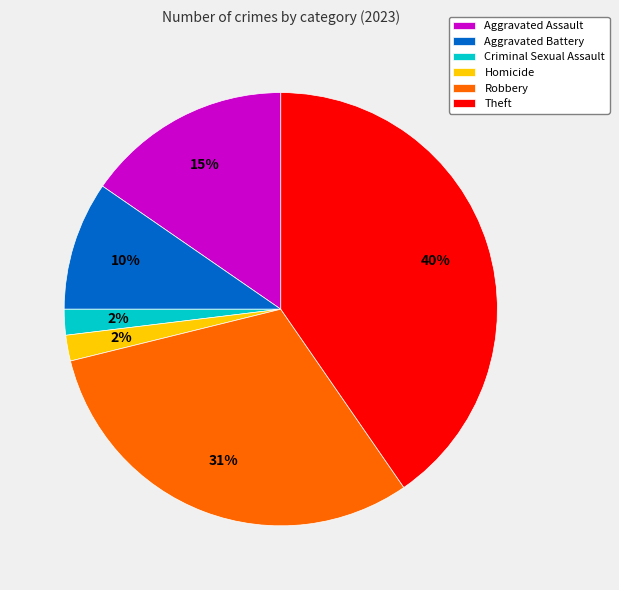

Is Robbery the majority of the pie?

No